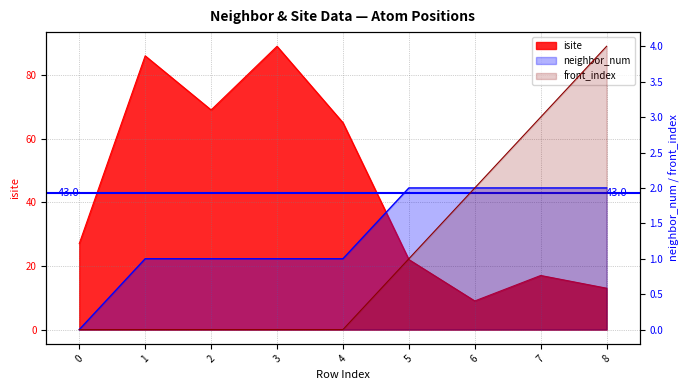

Which series has the widest spread of values?

isite